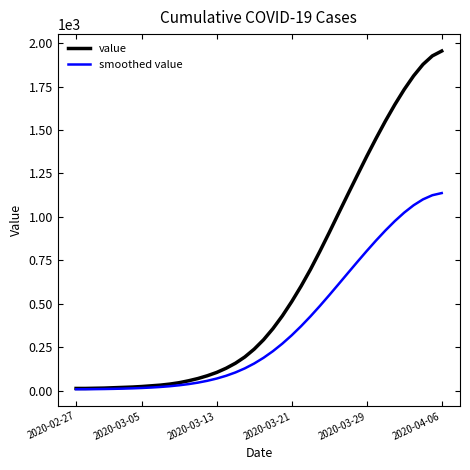

Which series has the largest total across all categories?

value